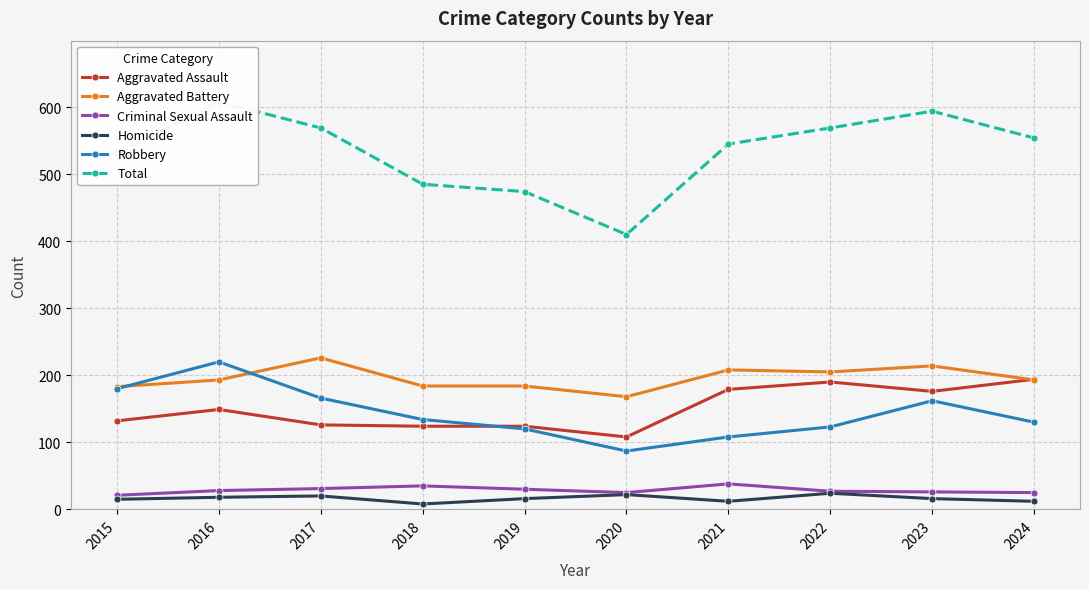

What is the sum of the Homicide values at 2016 and 2018?

26